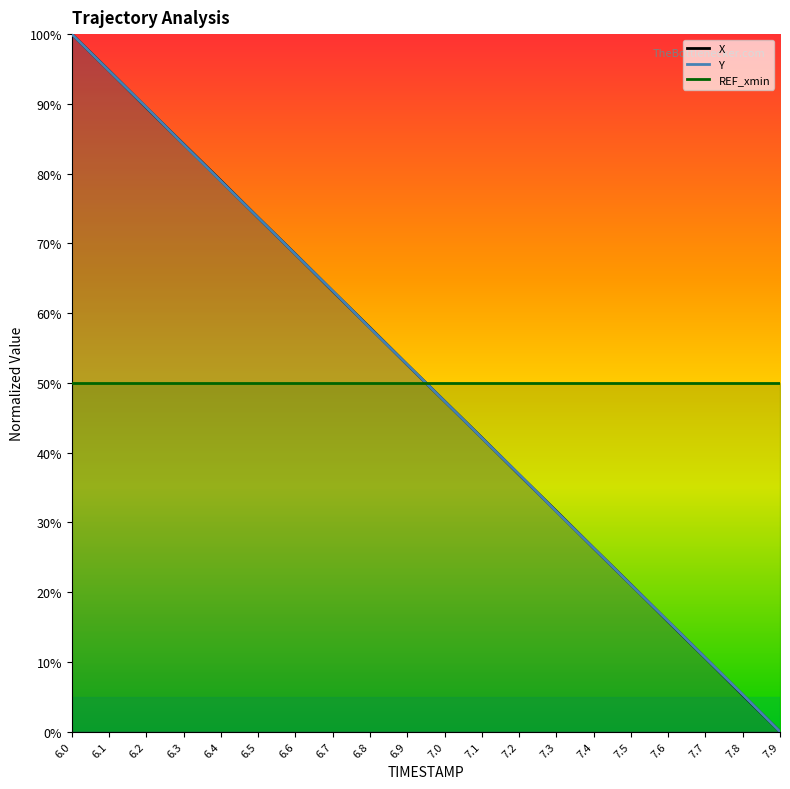

Rank the categories by Y value from lowest to highest.

7.9, 7.8, 7.7, 7.6, 7.5, 7.4, 7.3, 7.2, 7.1, 7.0, 6.9, 6.8, 6.7, 6.6, 6.5, 6.4, 6.3, 6.2, 6.1, 6.0